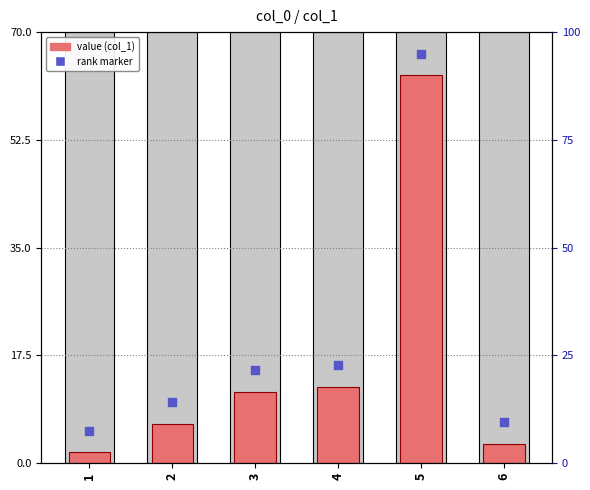

What are all the series names shown in the legend?

col_1, rank marker